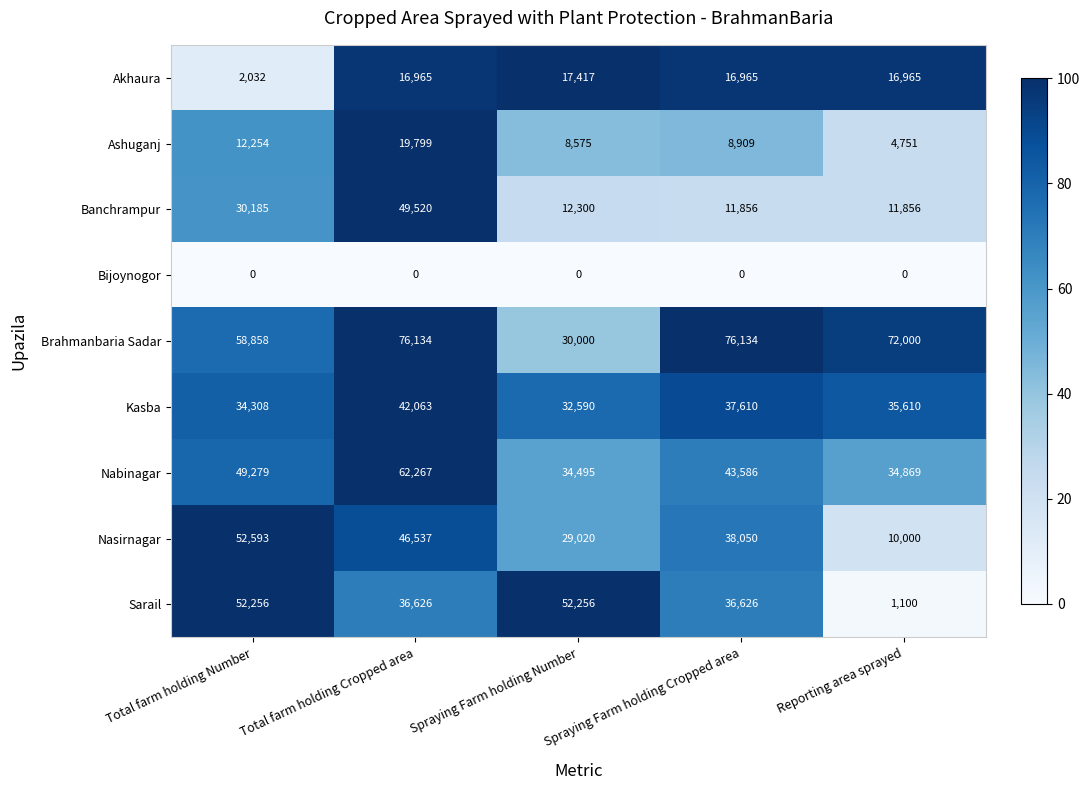

What is the difference between the Nabinagar values at Spraying Farm holding Cropped area and Reporting area sprayed?

8717